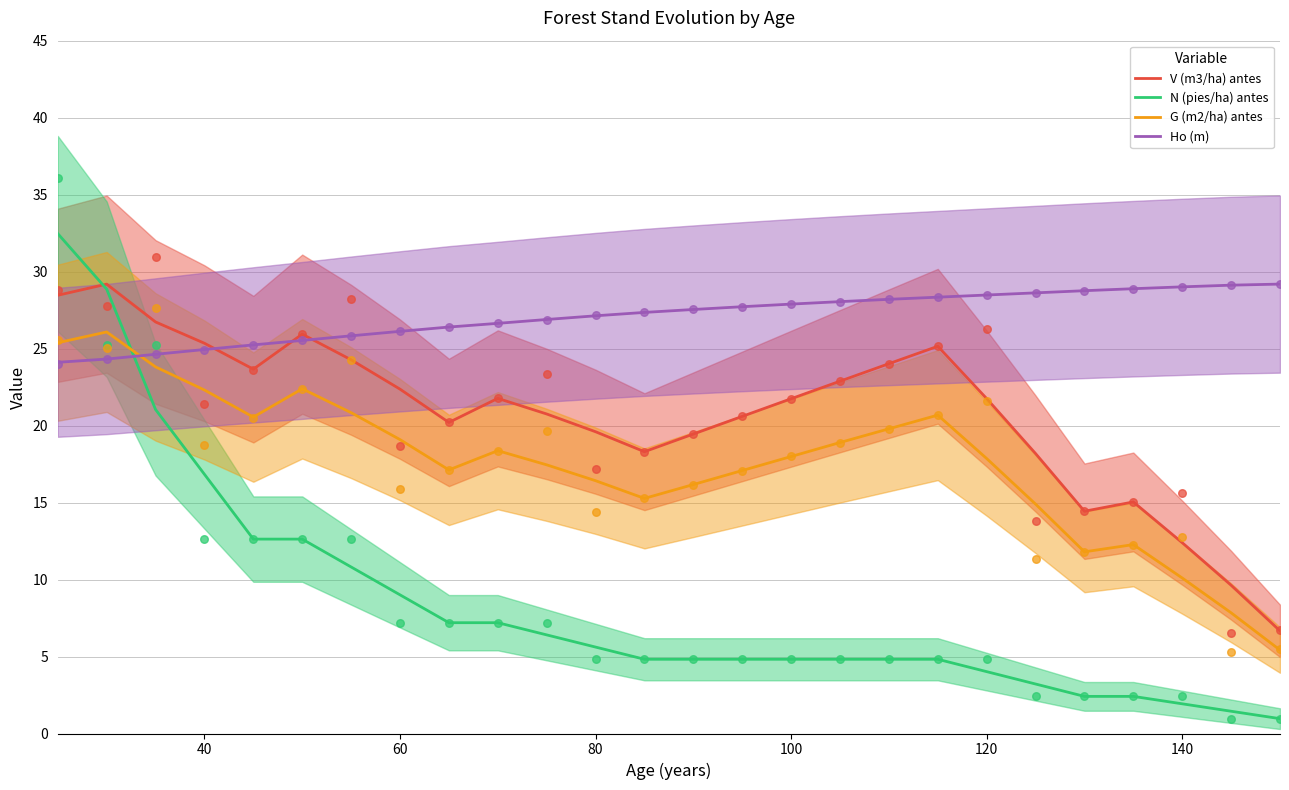

Which series contains the highest Y value?

N (pies/ha) antes